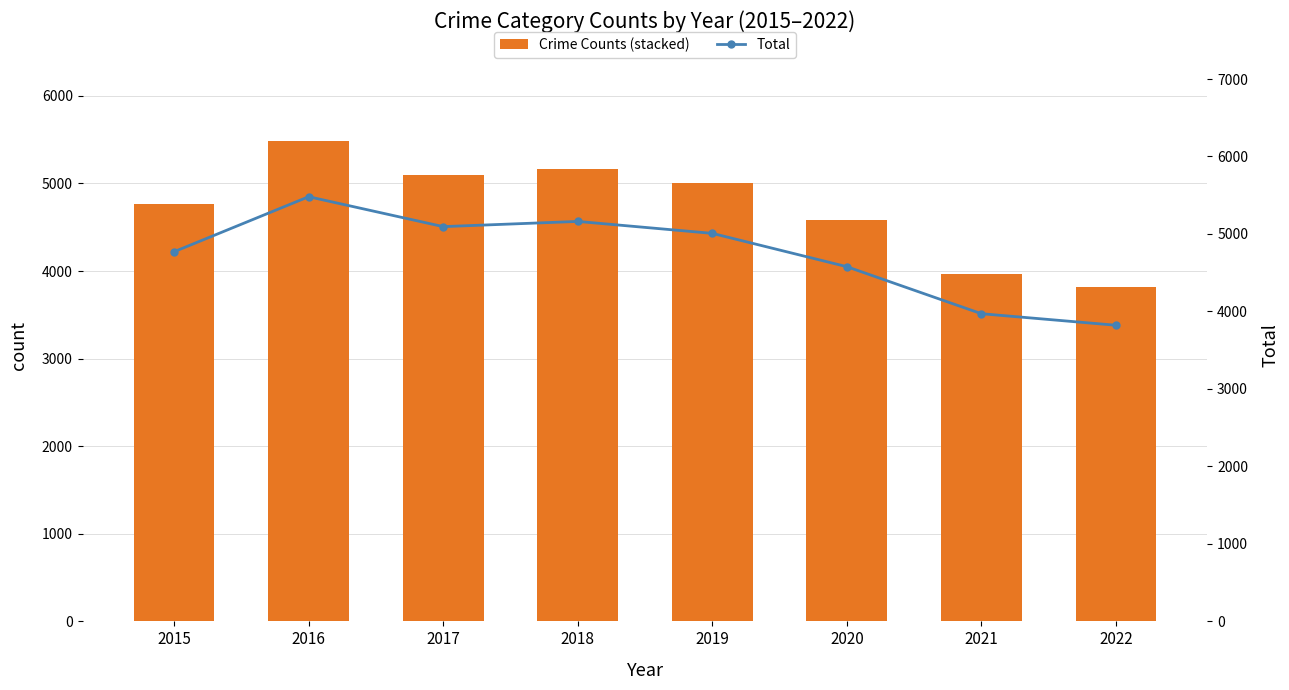

How many values in the Total series exceed 5008?

3